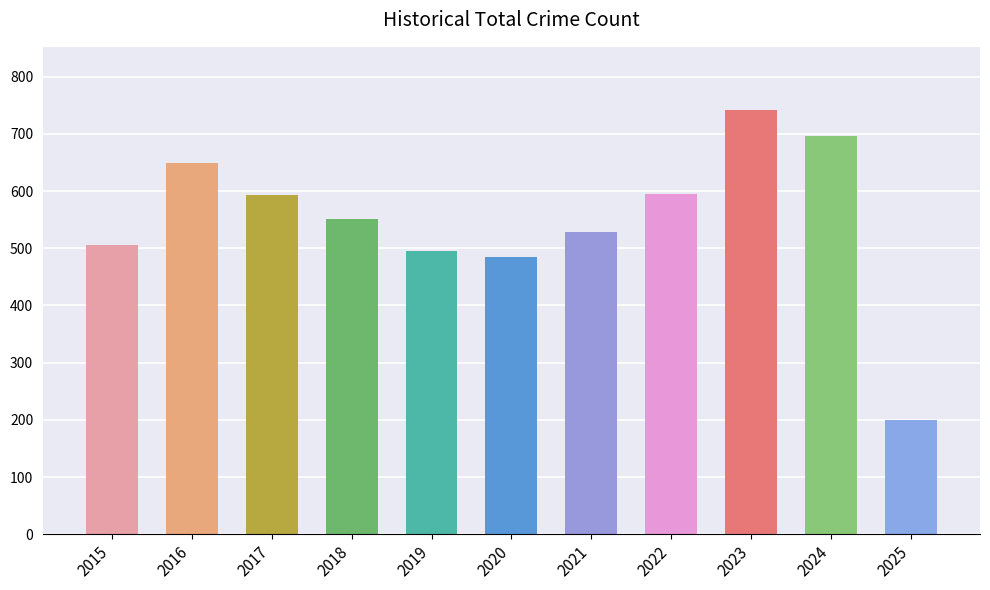

True or false: the data shows 697 at 2024.

True